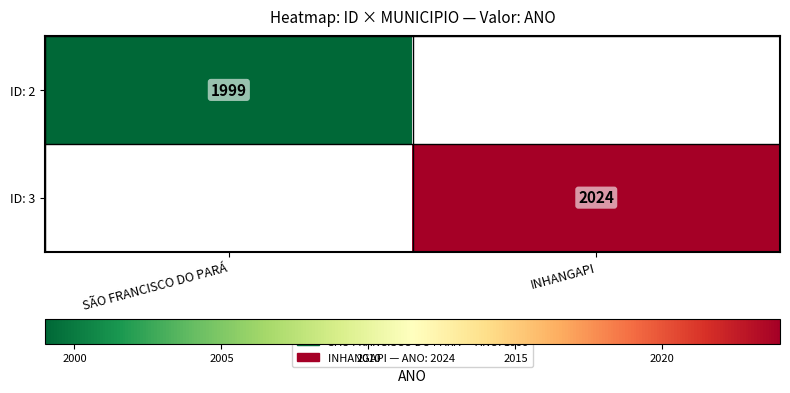

True or false: ID: 2 has a value of 1999 at SÃO FRANCISCO DO PARÁ.

True